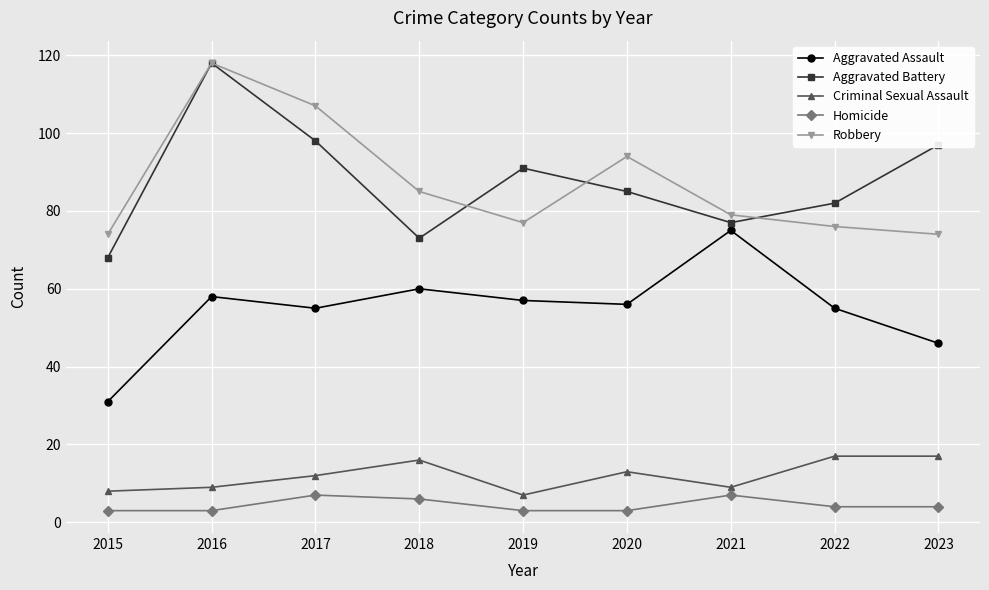

Where is the first local minimum for Robbery?

2019